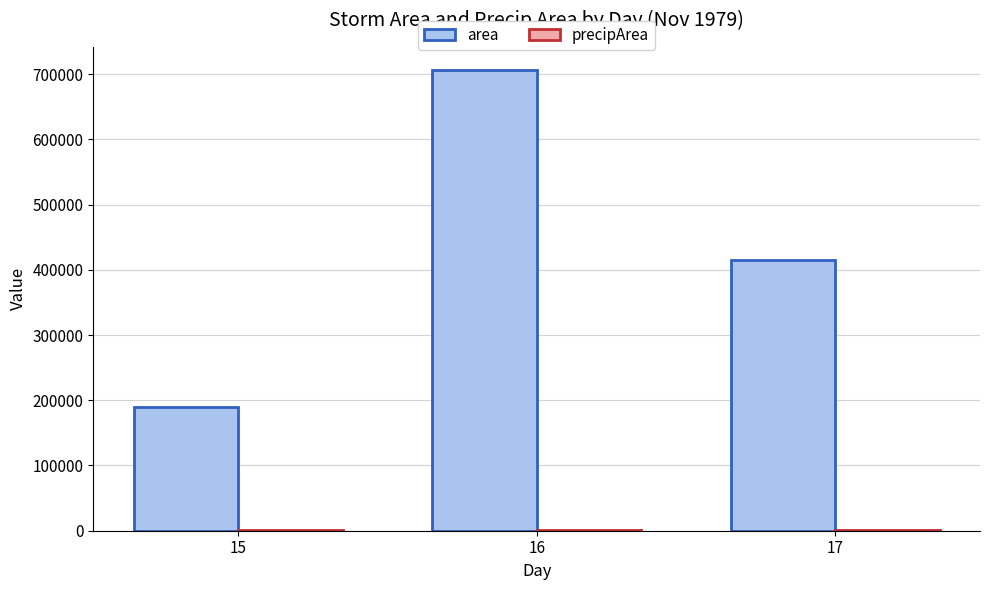

Are the bars horizontal?

No